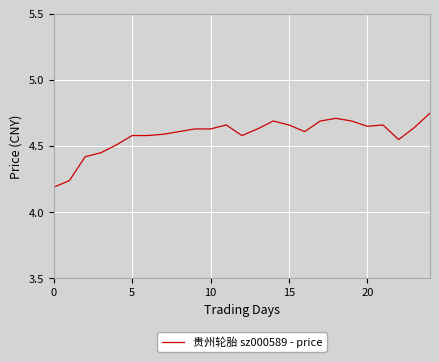

How many distinct data groups are displayed?

1